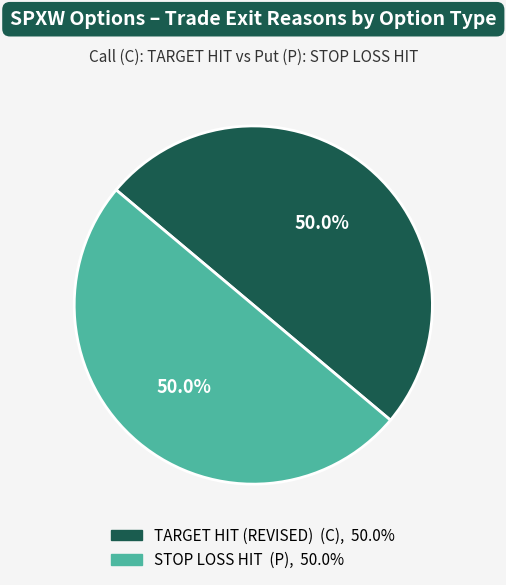

How many slices are in this pie chart?

2